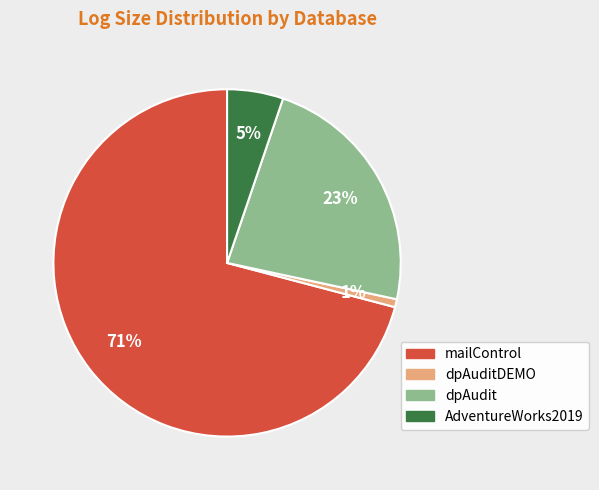

To the nearest percent, what is the average slice percentage?

25%